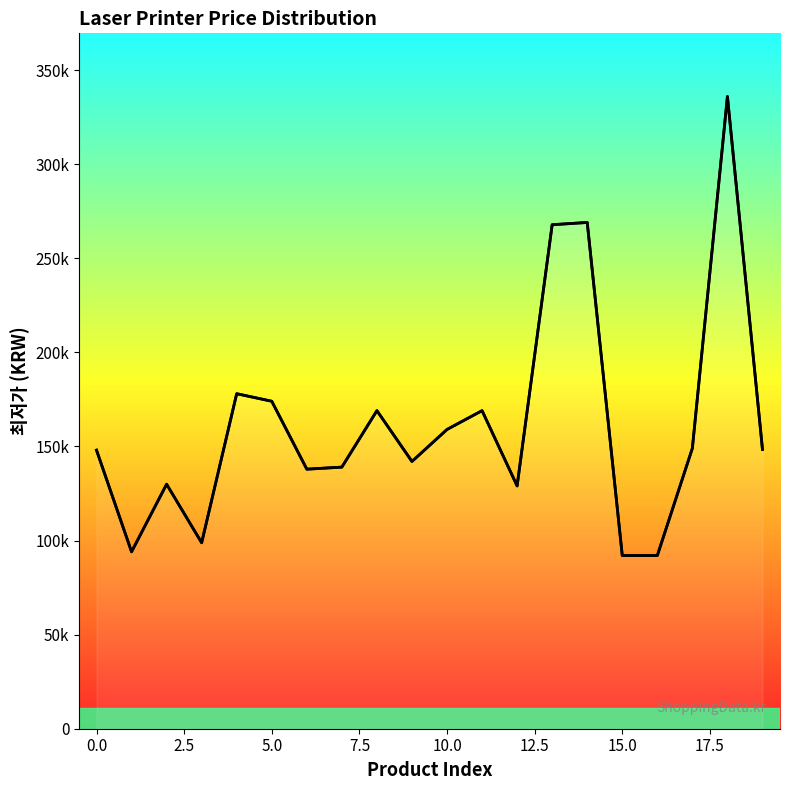

What is the change in value from 2.5 to 7.5?

+48100